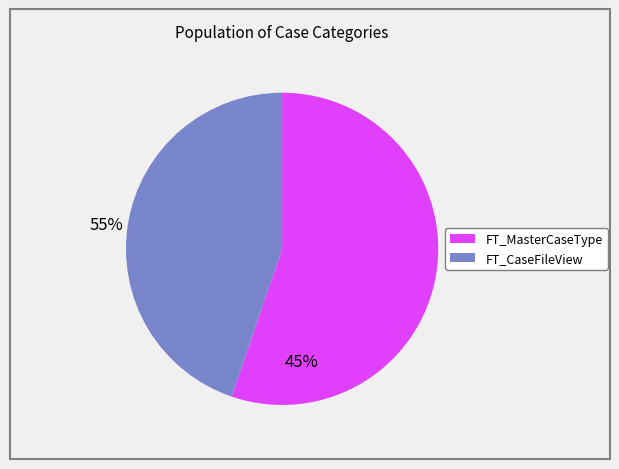

Is there a majority slice in this chart?

Yes